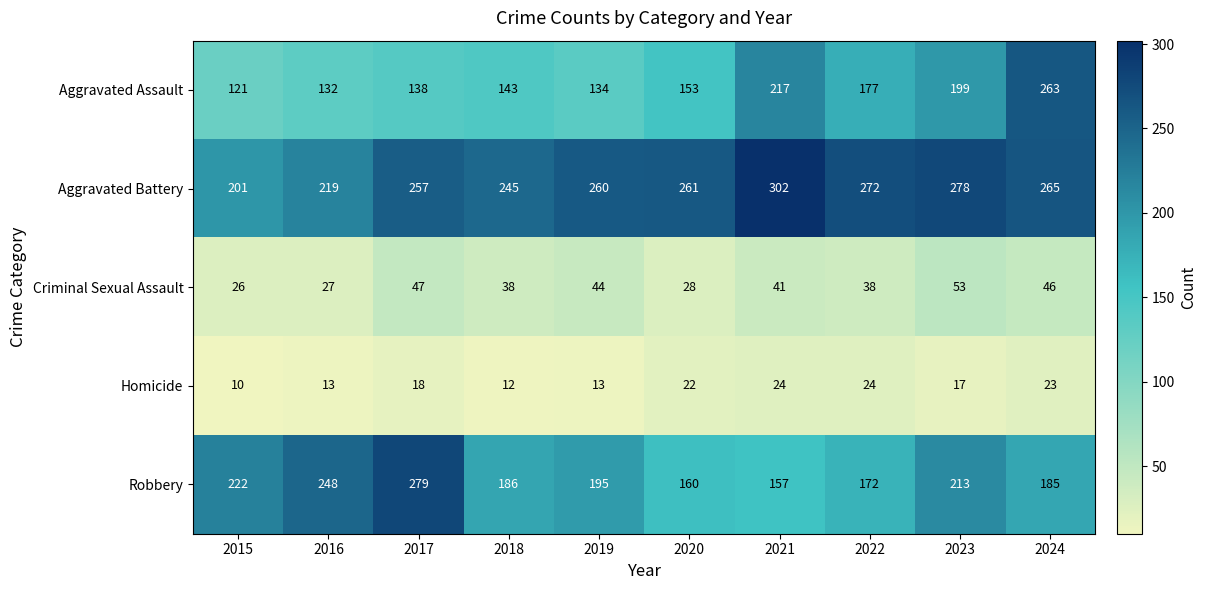

How many data points in Homicide are less than 18?

5